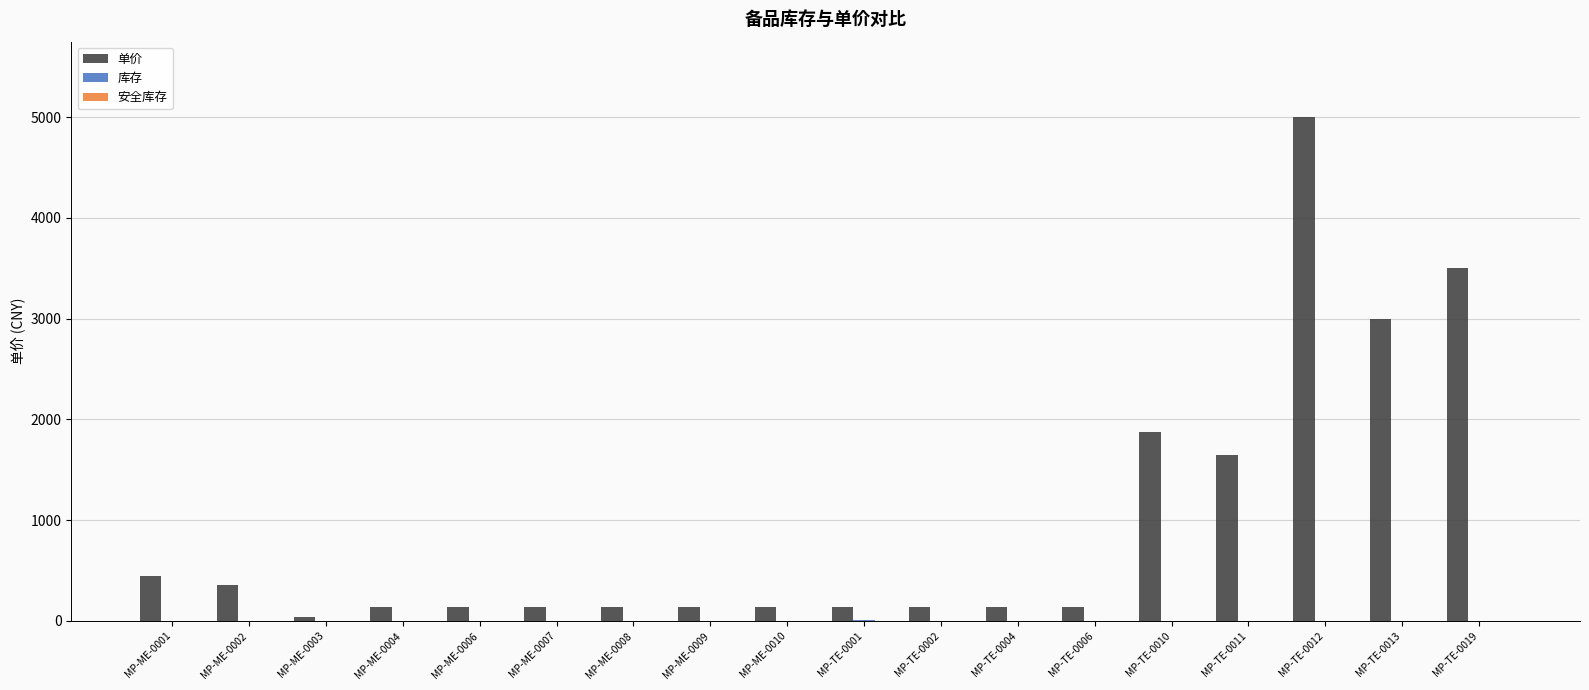

At which category is the sum across all series the highest?

MP-TE-0012